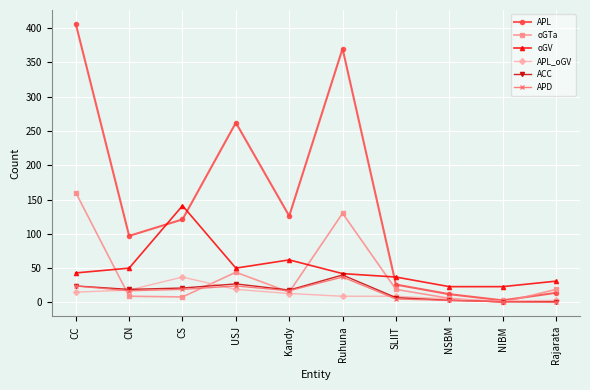

What is the value of the APL point at the 2nd from the left?

97